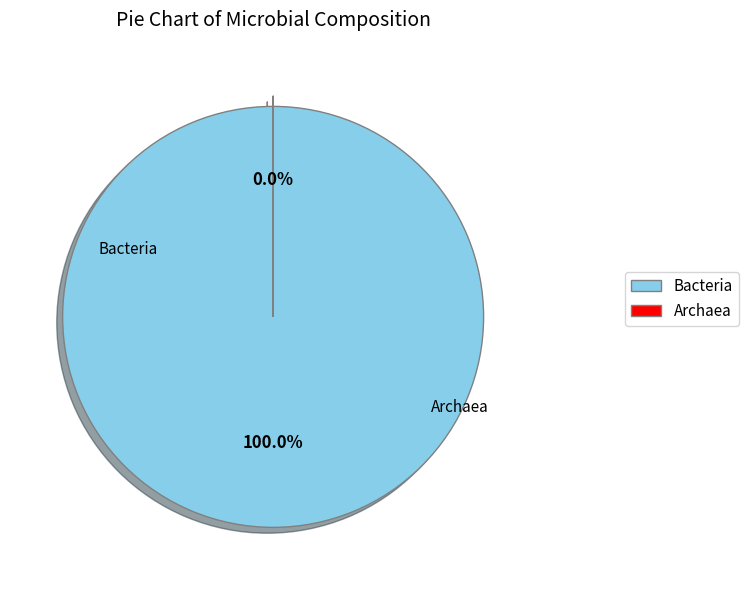

Do Archaea and Bacteria together represent more than half of the pie?

Yes